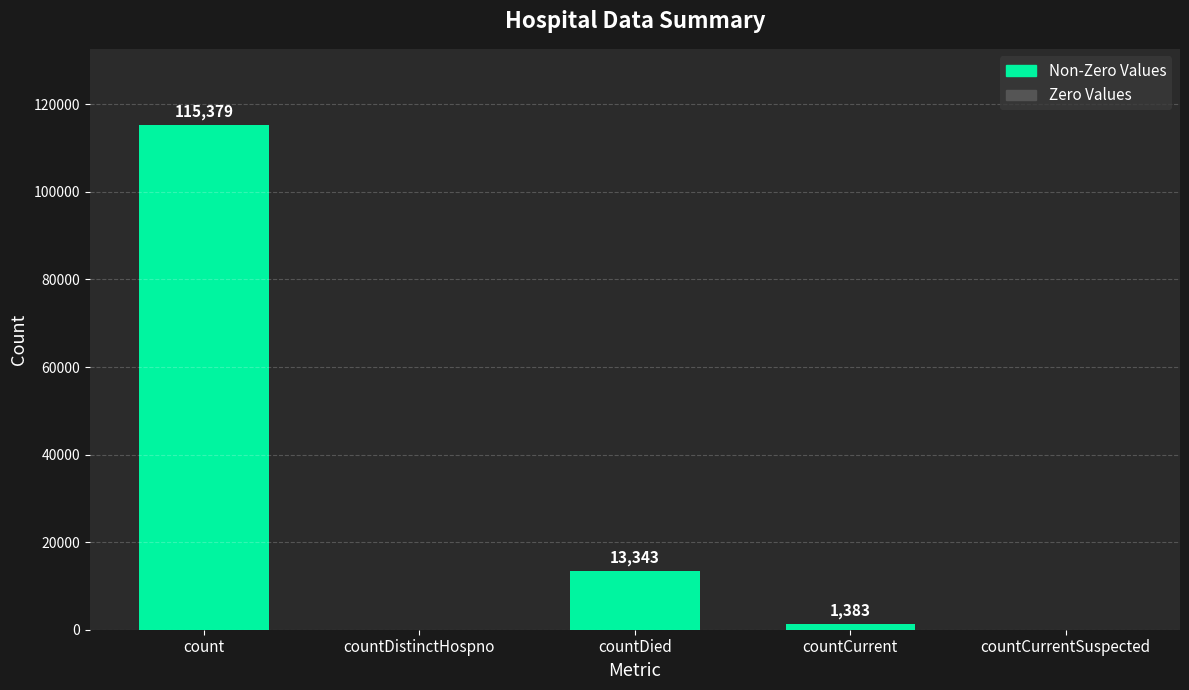

What is the change in value from countCurrent to countCurrentSuspected?

-1383